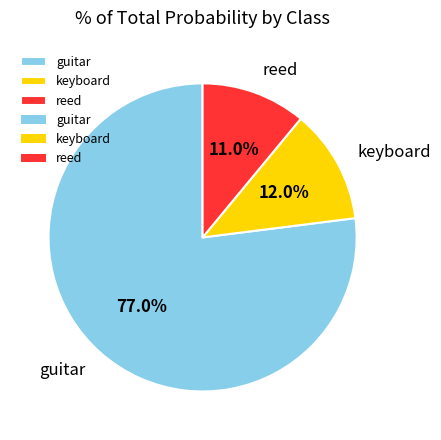

Is it true that reed is 11% of the pie?

True